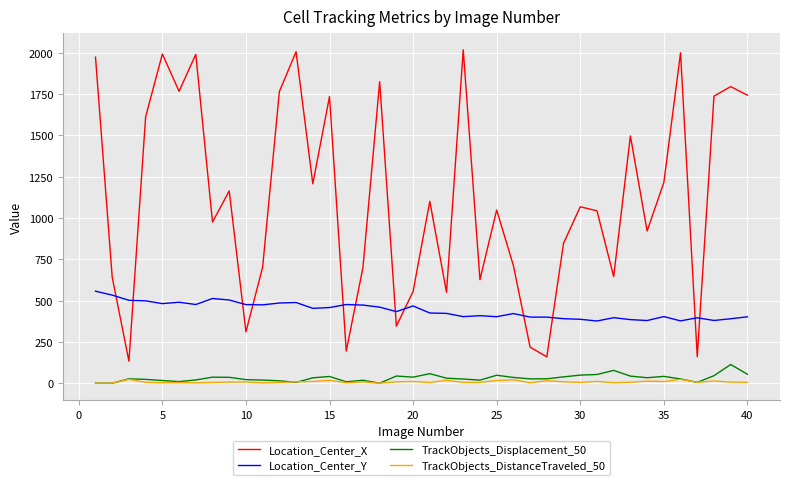

True or false: Location_Center_X and TrackObjects_DistanceTraveled_50 intersect in this chart.

False